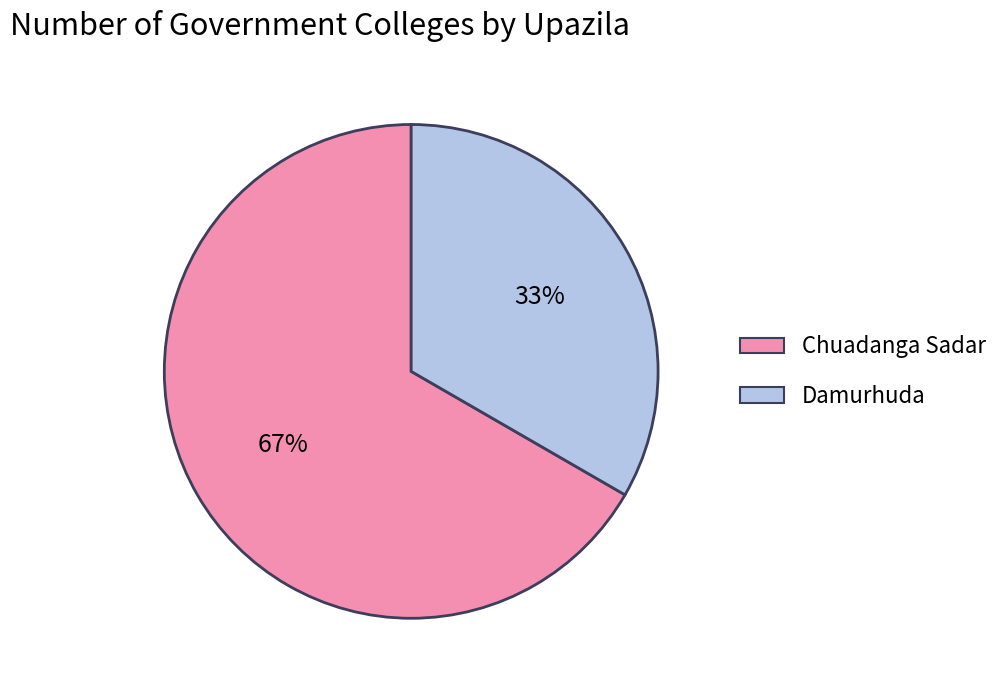

Between Chuadanga Sadar and Damurhuda, which is larger?

Chuadanga Sadar